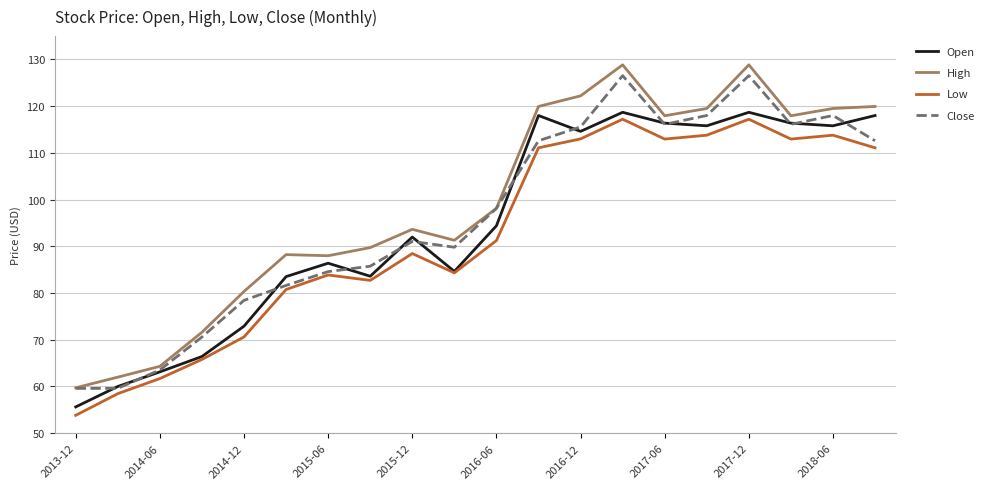

True or false: High and Low cross at least once.

False